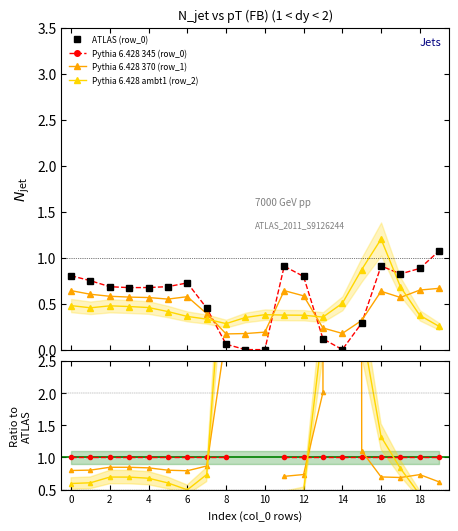

Which series ends up on top after the final intersection of row_0 and row_1?

row_0